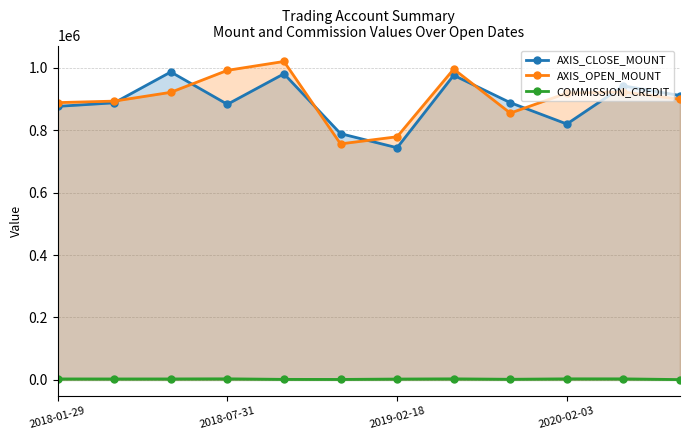

What is the minimum value for AXIS_CLOSE_MOUNT?

744000